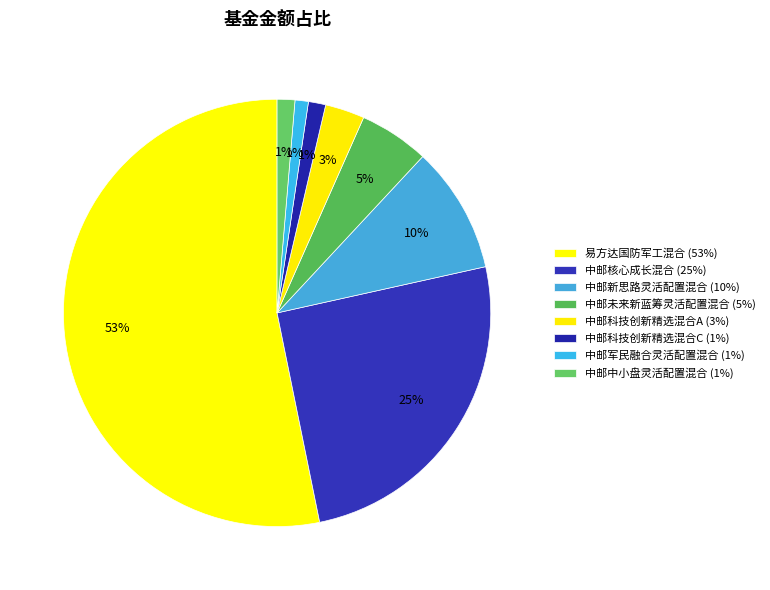

Is there any slice that represents more than half of the pie?

Yes